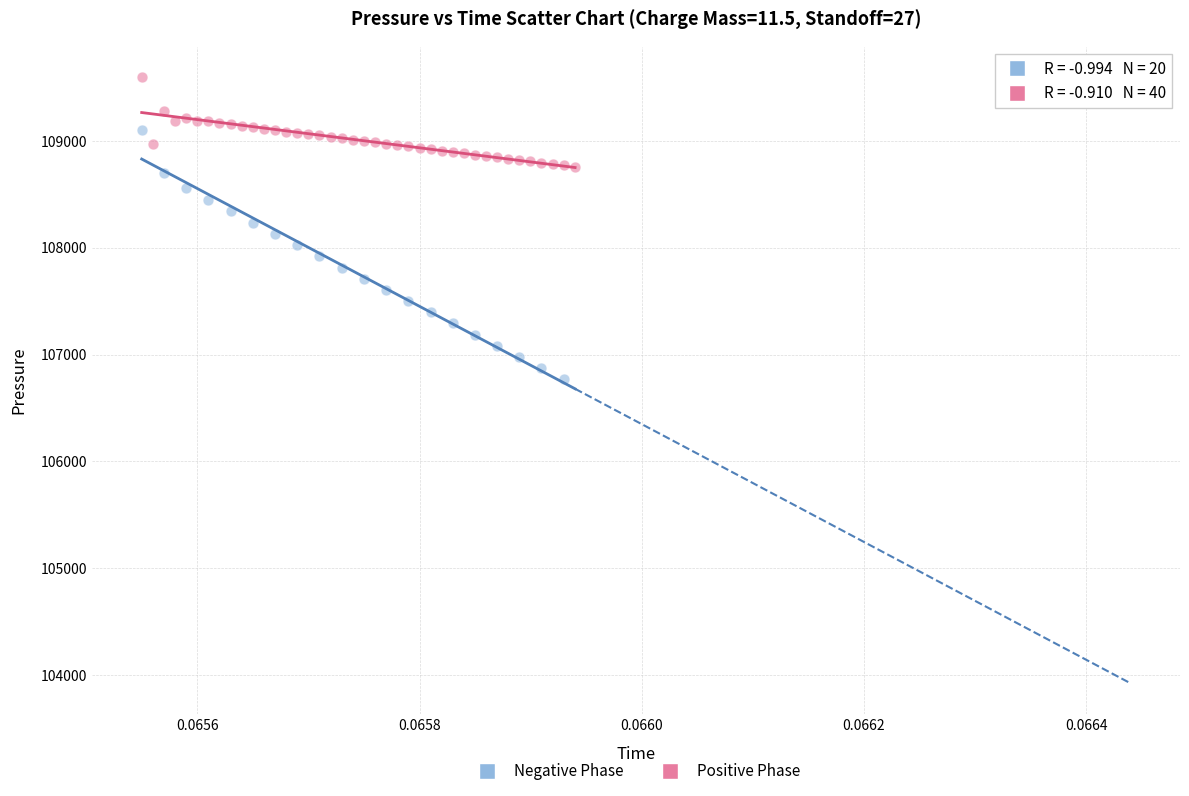

Which series contains the lowest Y value?

Negative Phase